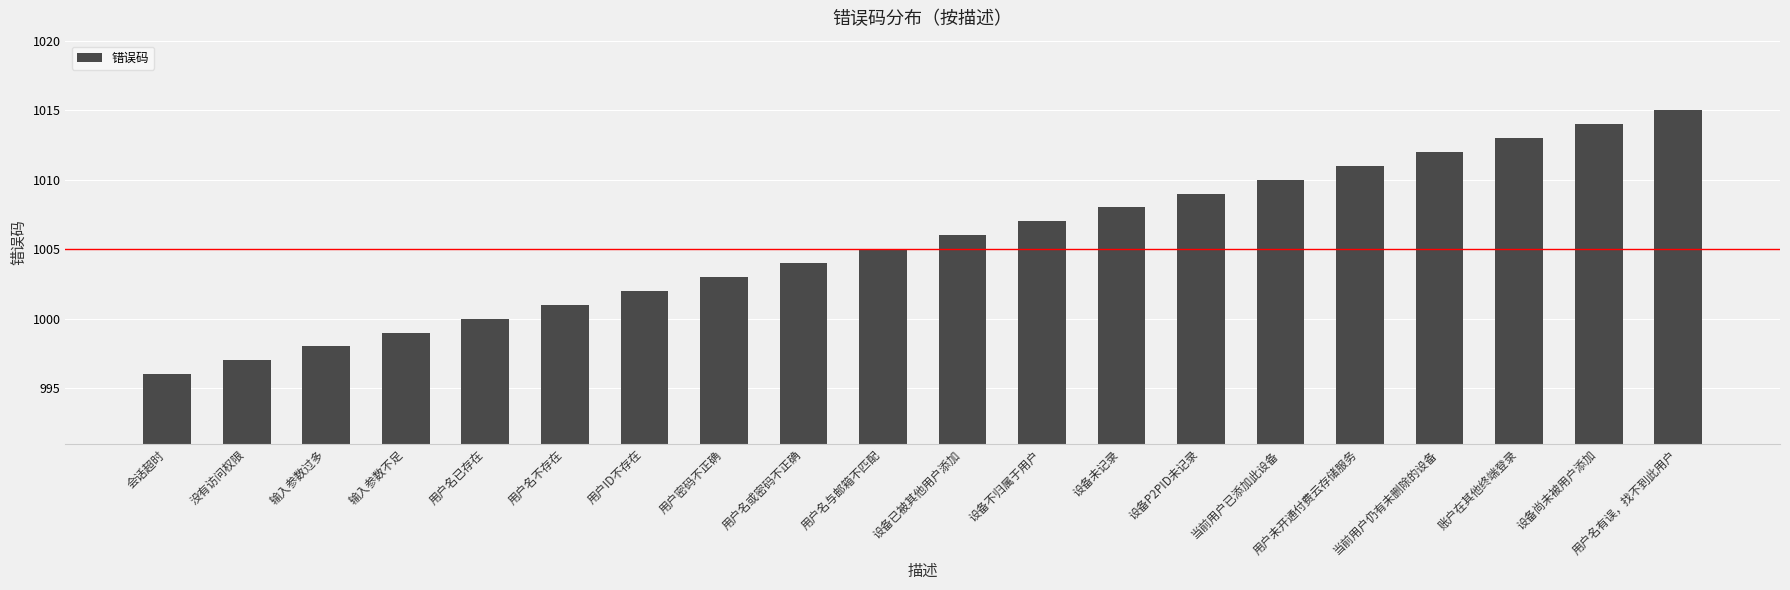

What is the label of the 20th bar from the right?

会话超时